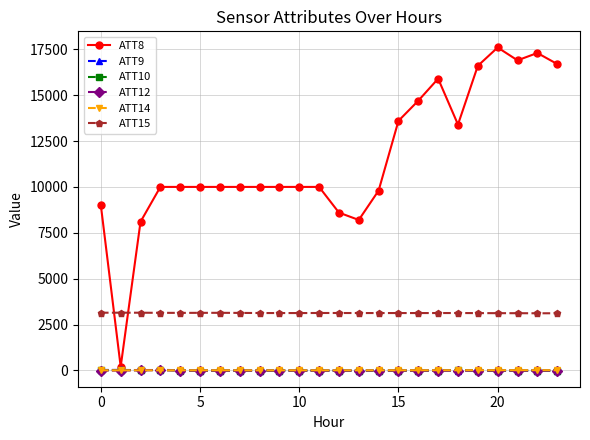

What is the value of the ATT15 point at the 18th from the left?

3125.7